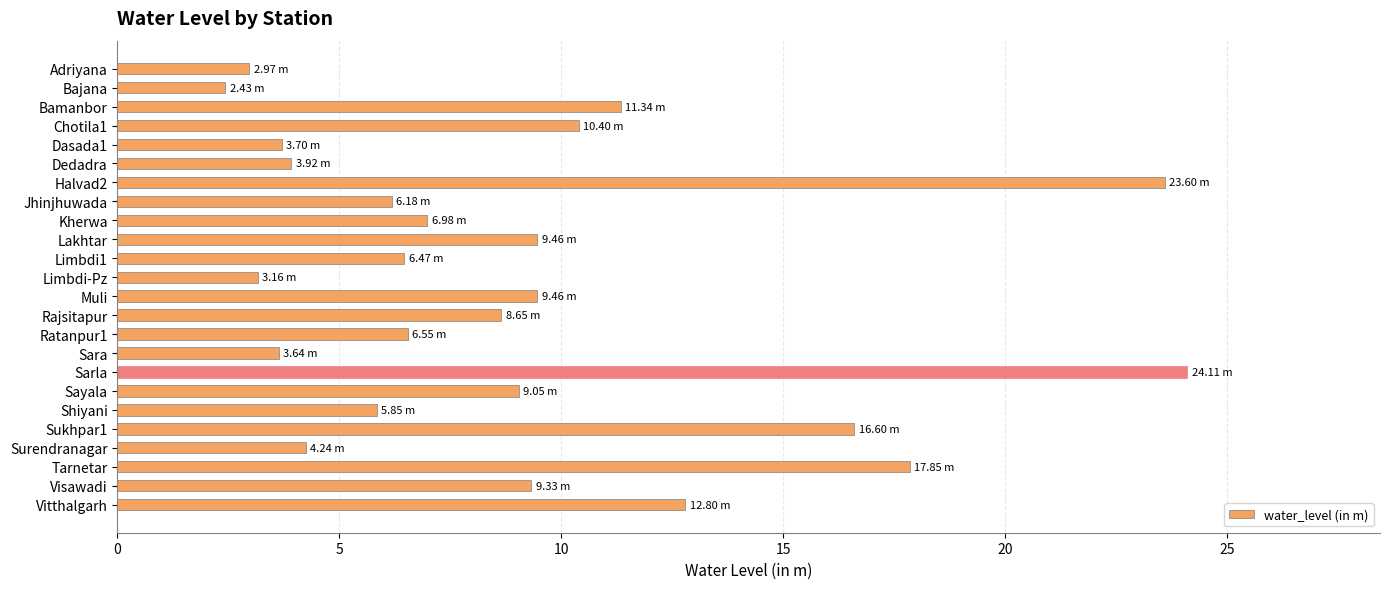

Approximately how many times larger is the value at Sayala compared to Bamanbor?

0.8